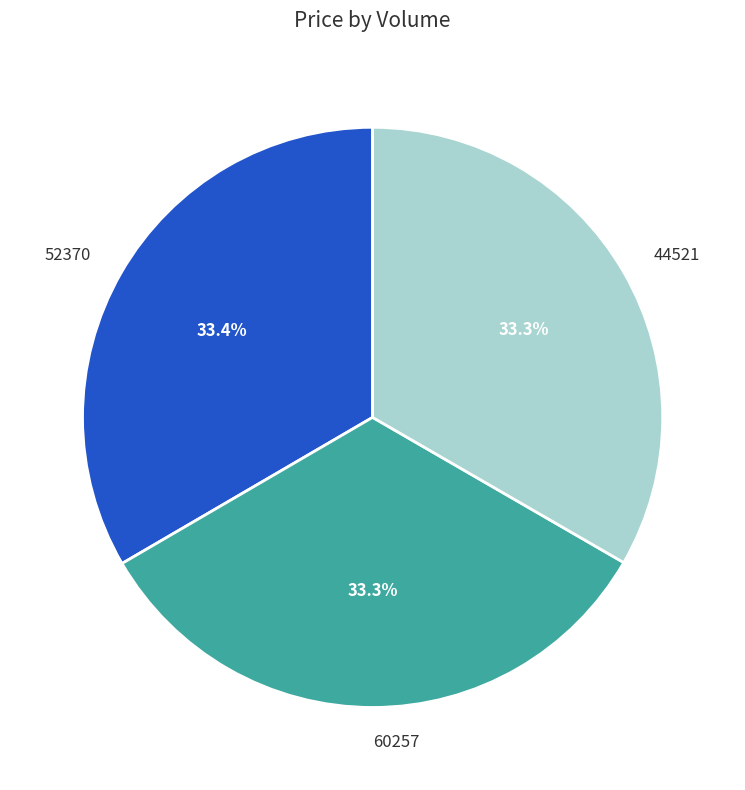

To the nearest percent, what portion does 44521 represent?

33%